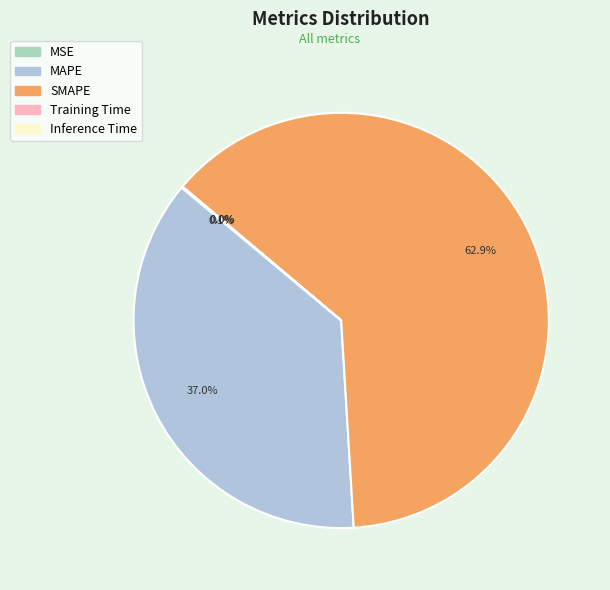

What is the majority slice?

SMAPE